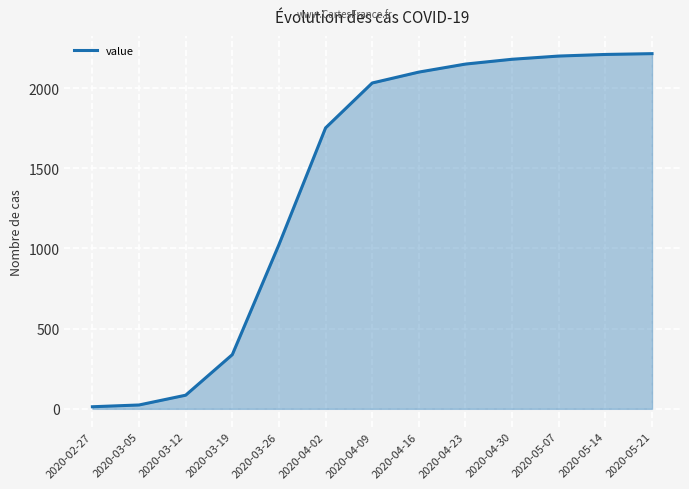

What is the difference between the maximum and minimum values?

2202